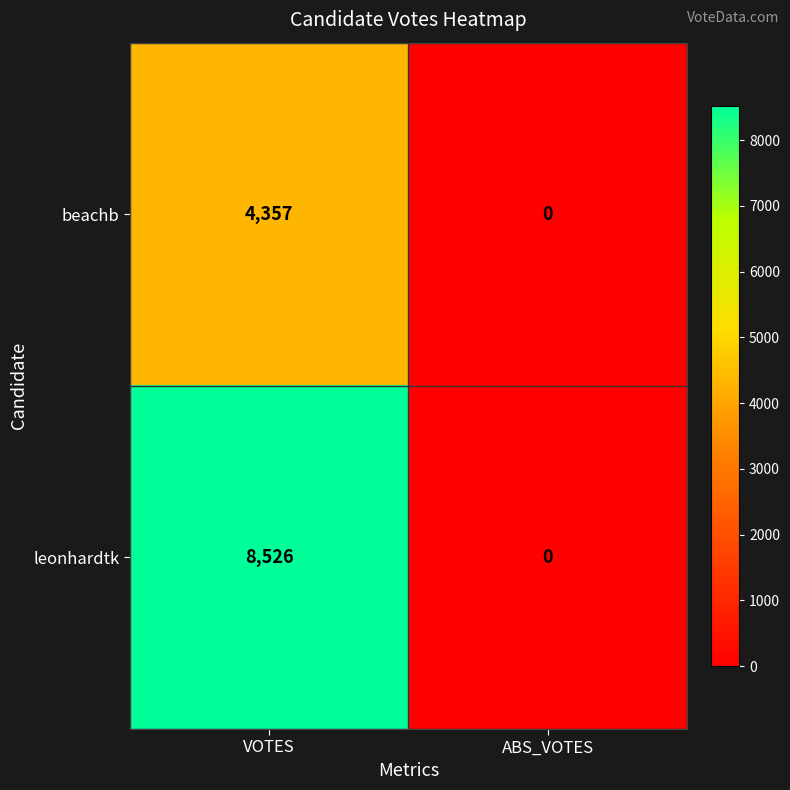

How many series are shown in this chart?

2